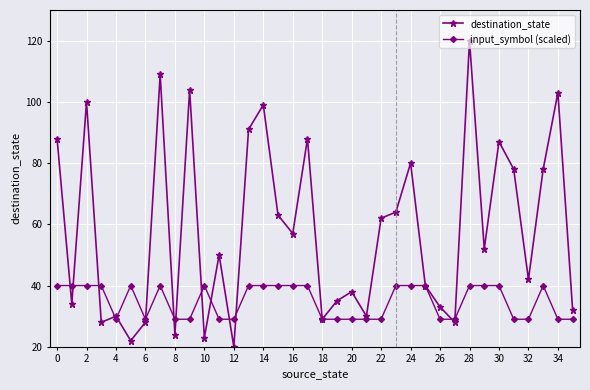

What is the highest value of the destination_state series?

120